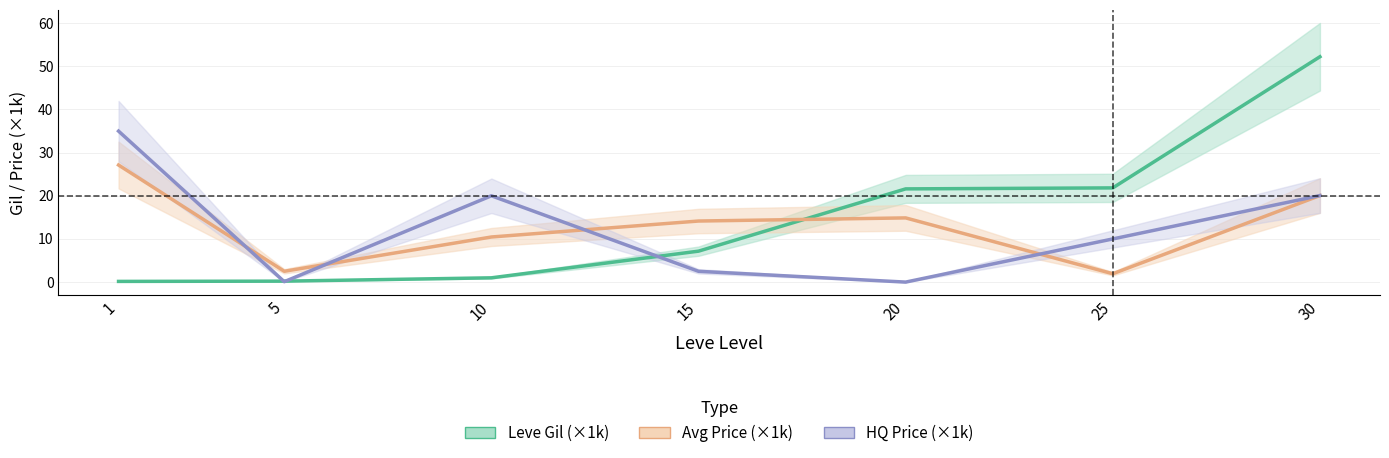

What are all the series names shown in the legend?

Leve Gil (×1k), Avg Price (×1k), HQ Price (×1k)